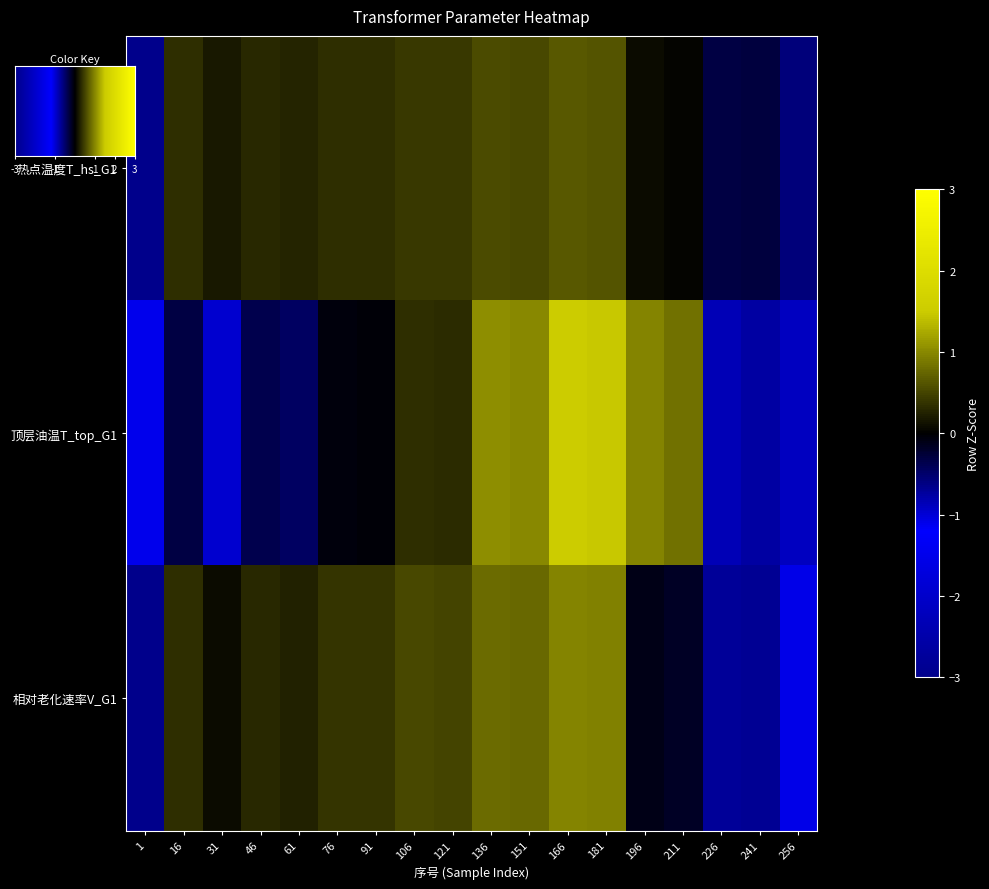

True or false: 顶层油温T_top_G1 has a value of -0.0 at 91.

True